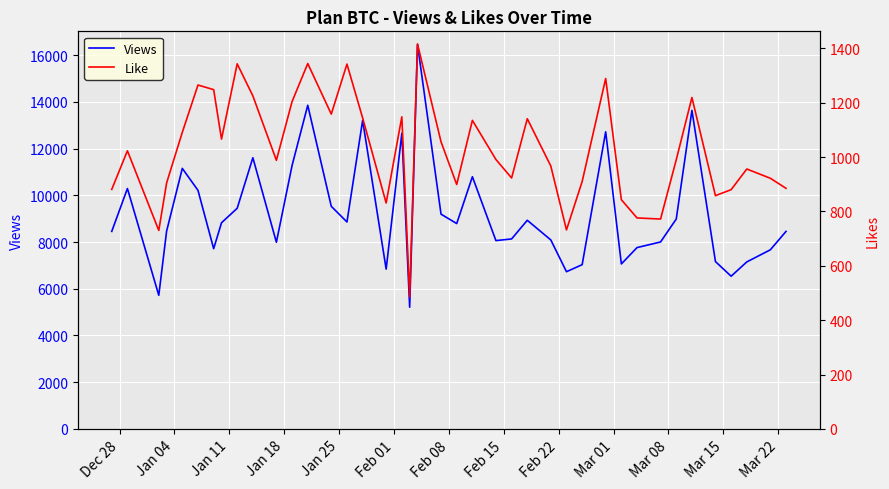

How many series are shown in this chart?

2